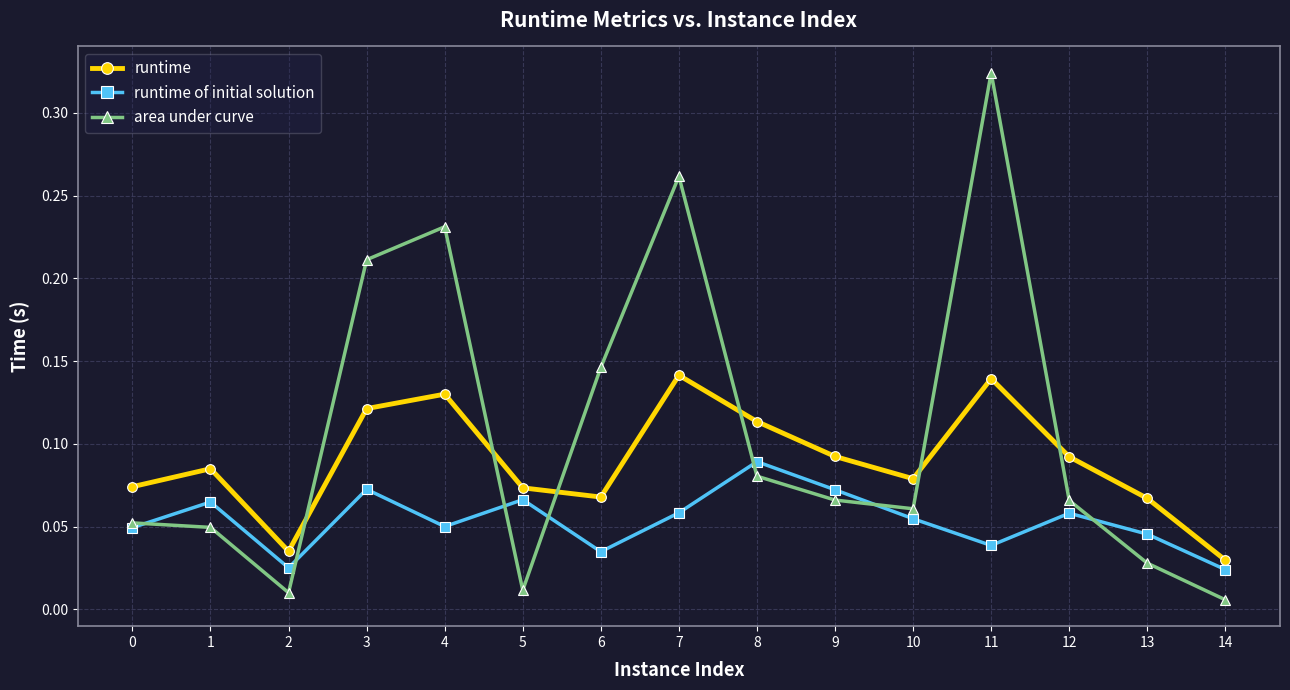

Which series has the widest spread of values?

area under curve